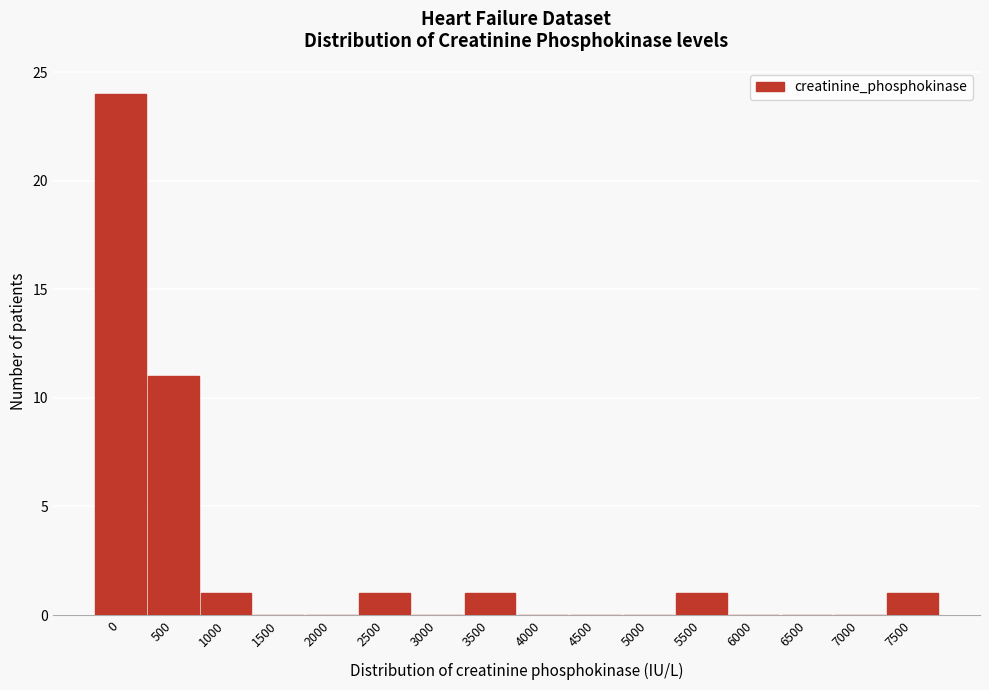

Reading left to right, transcribe all the data shown in this chart.

0=24	500=11	1000=1	1500=0	2000=0	2500=1	3000=0	3500=1	4000=0	4500=0	5000=0	5500=1	6000=0	6500=0	7000=0	7500=1